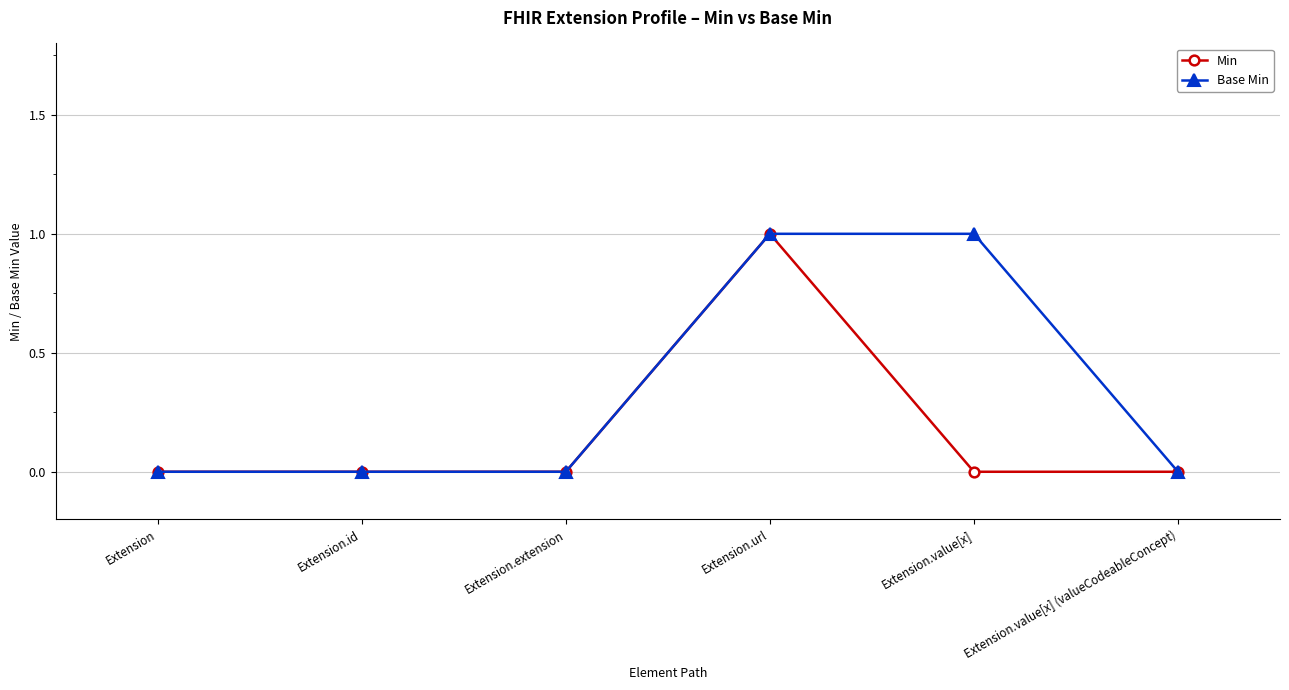

Reading left to right, transcribe all the data shown in this chart.

Min: 0	0	0	1	0	0
Base Min: 0	0	0	1	1	0